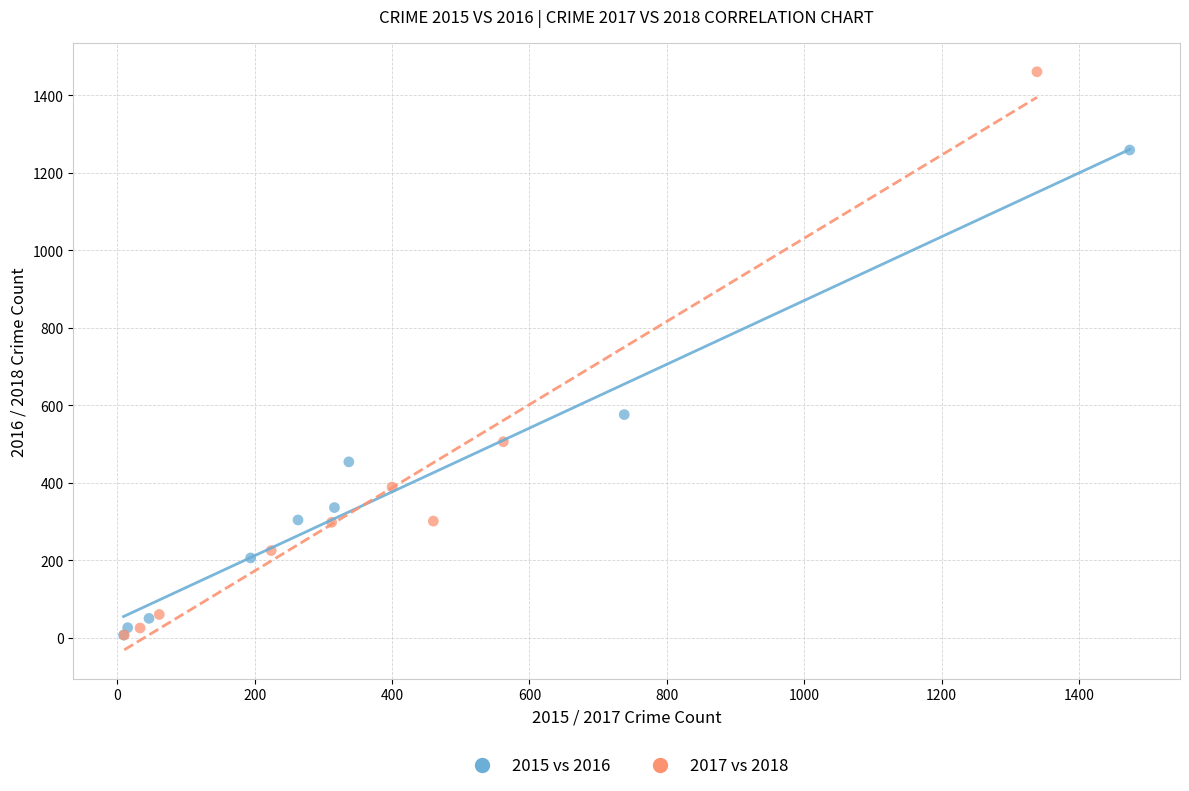

Which series contains the highest Y value?

2017 vs 2018